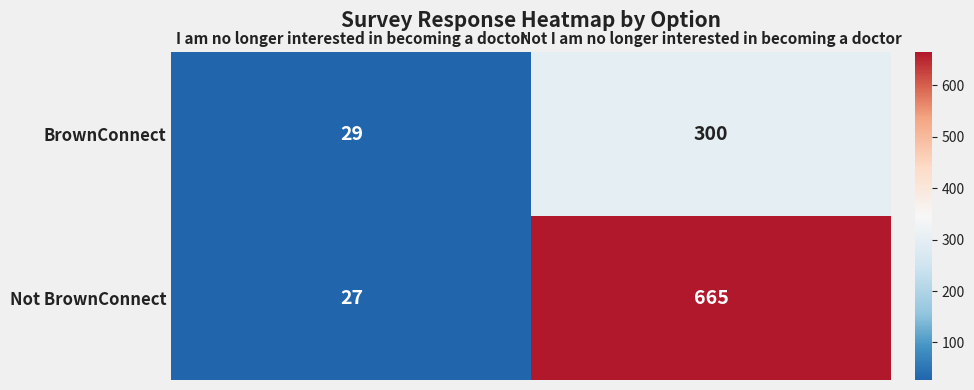

At how many categories does at least one series exceed 525?

1